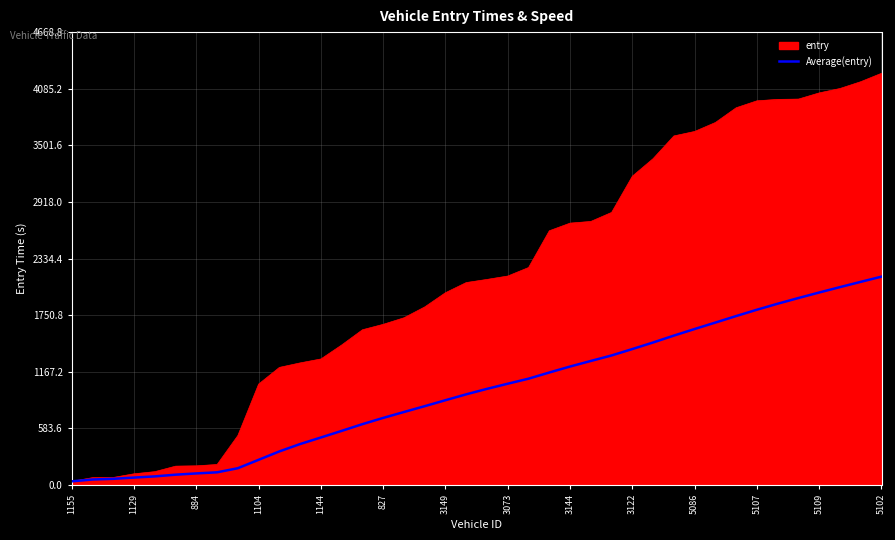

What is the greatest value displayed?

4244.4